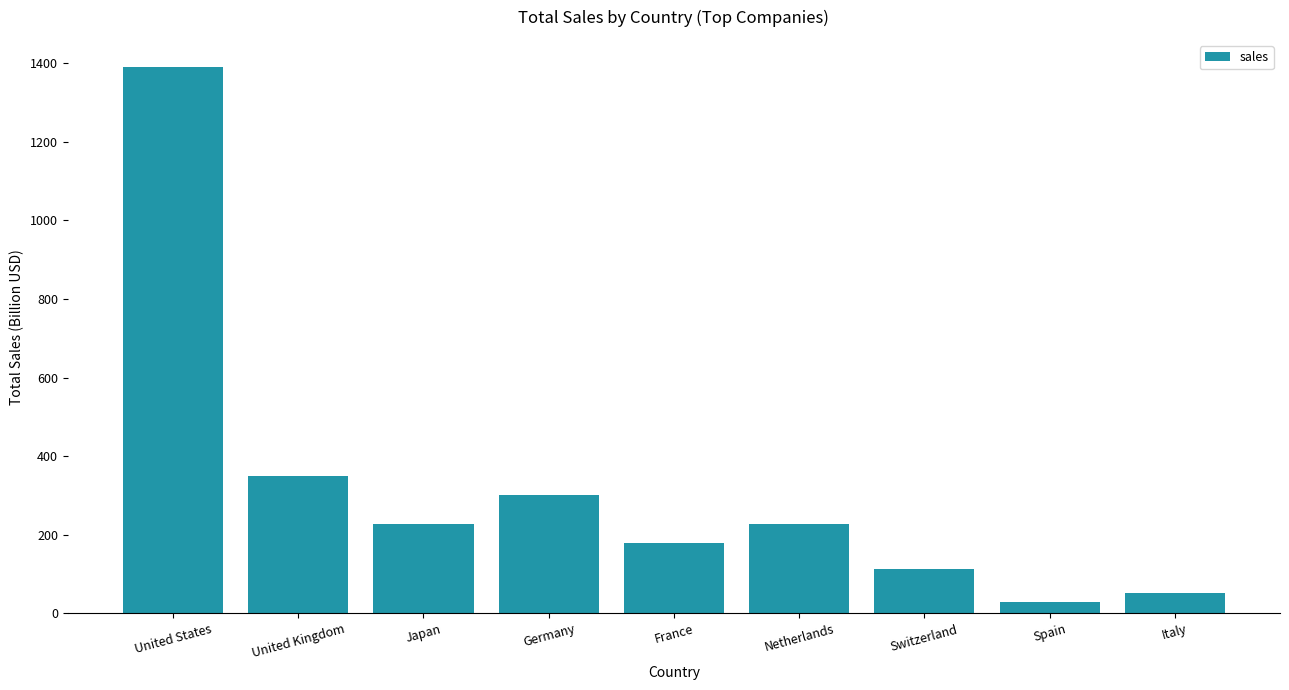

What position from the right is United Kingdom?

8